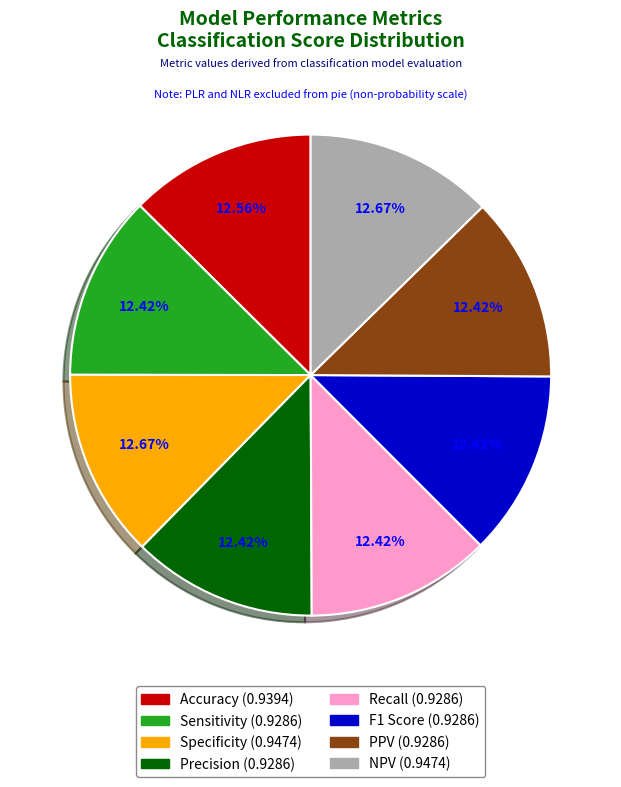

Is the sum of F1 Score and Accuracy greater than half?

No